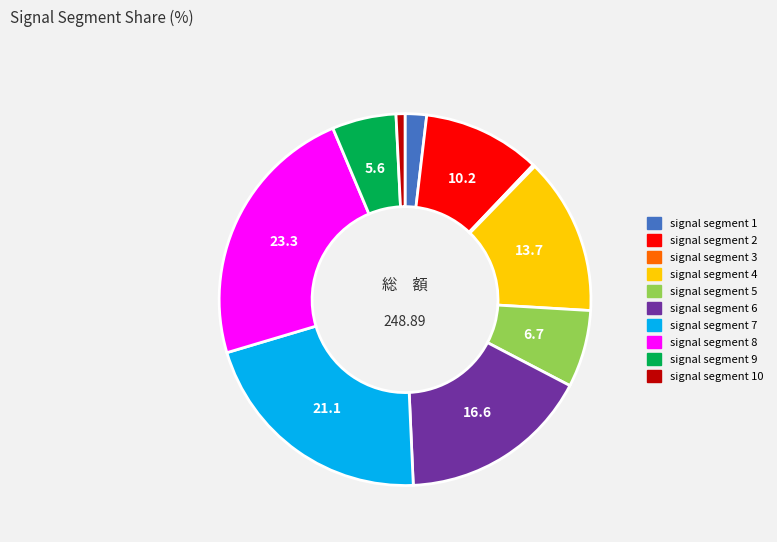

Does any single category account for the majority?

No